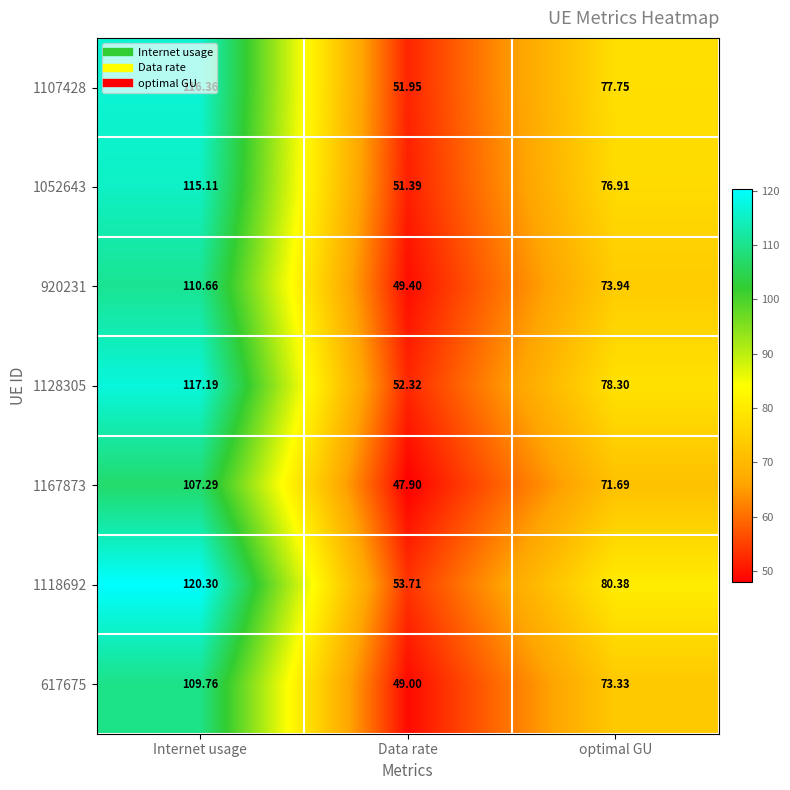

Which label corresponds to the smallest value in the chart?

Data rate